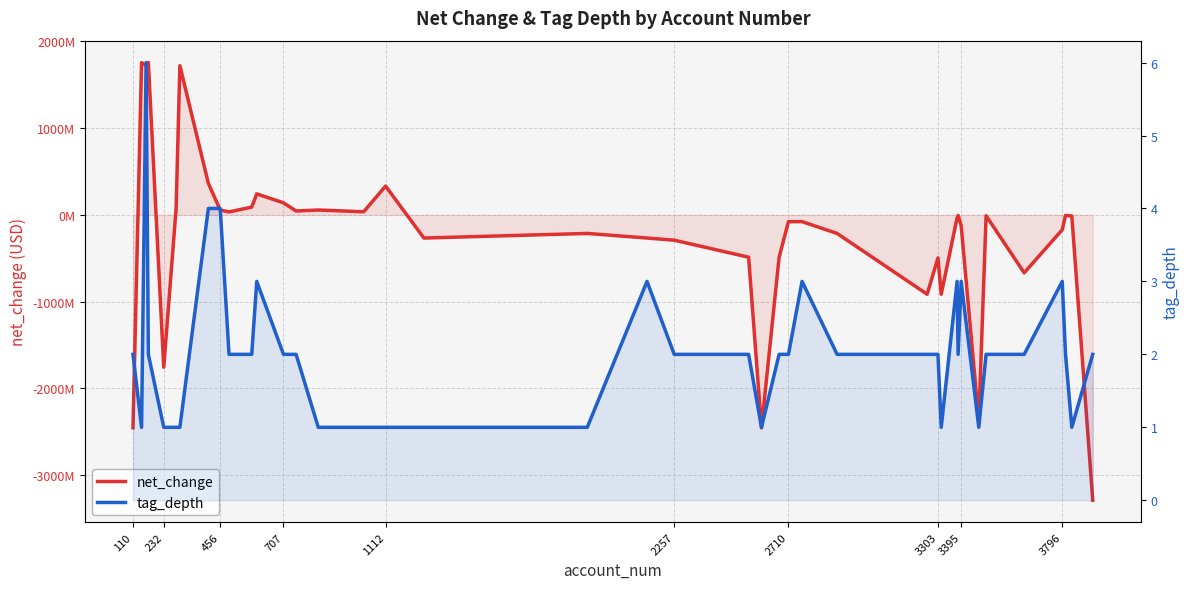

How many intersections are there between tag_depth and net_change?

4